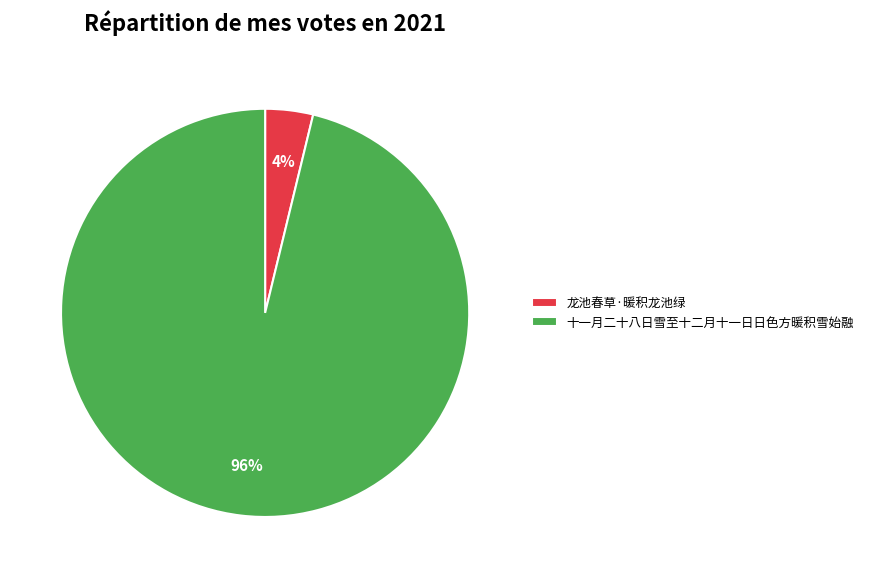

To the nearest percent, what portion does 十一月二十八日雪至十二月十一日日色方暖积雪始融 represent?

96%